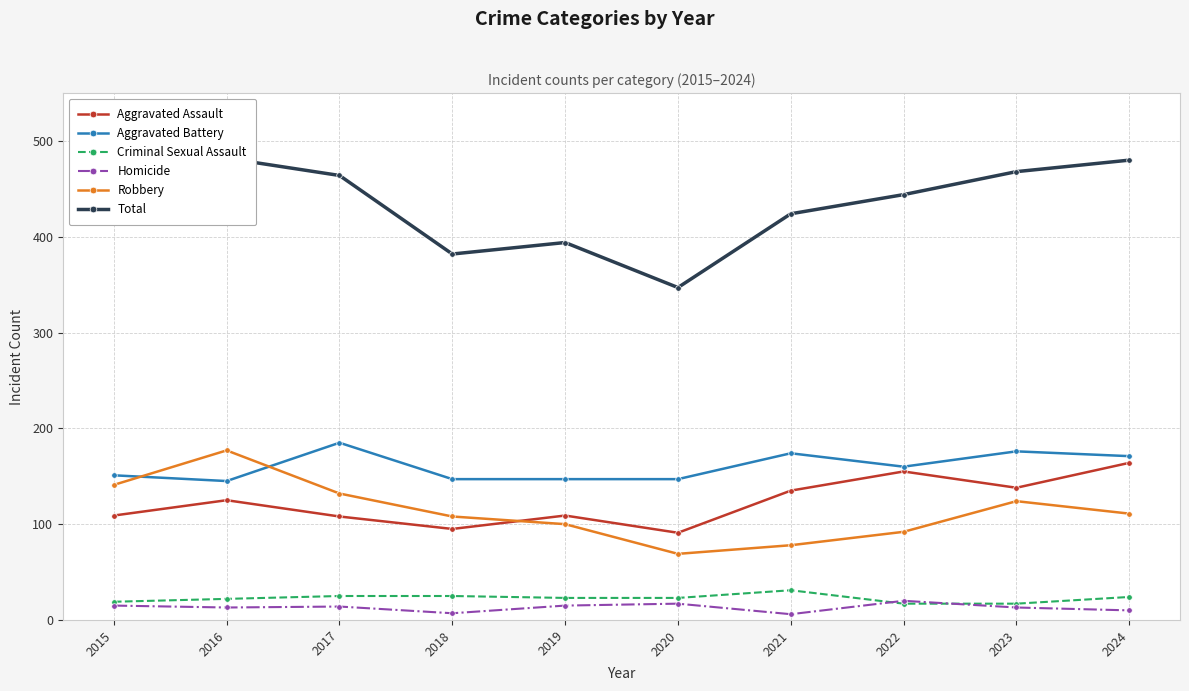

Reading left to right, extract all data points from this chart.

Aggravated Assault: 2015=109	2016=125	2017=108	2018=95	2019=109	2020=91	2021=135	2022=155	2023=138	2024=164
Aggravated Battery: 2015=151	2016=145	2017=185	2018=147	2019=147	2020=147	2021=174	2022=160	2023=176	2024=171
Criminal Sexual Assault: 2015=19	2016=22	2017=25	2018=25	2019=23	2020=23	2021=31	2022=17	2023=17	2024=24
Homicide: 2015=15	2016=13	2017=14	2018=7	2019=15	2020=17	2021=6	2022=20	2023=13	2024=10
Robbery: 2015=141	2016=177	2017=132	2018=108	2019=100	2020=69	2021=78	2022=92	2023=124	2024=111
Total: 2015=435	2016=482	2017=464	2018=382	2019=394	2020=347	2021=424	2022=444	2023=468	2024=480